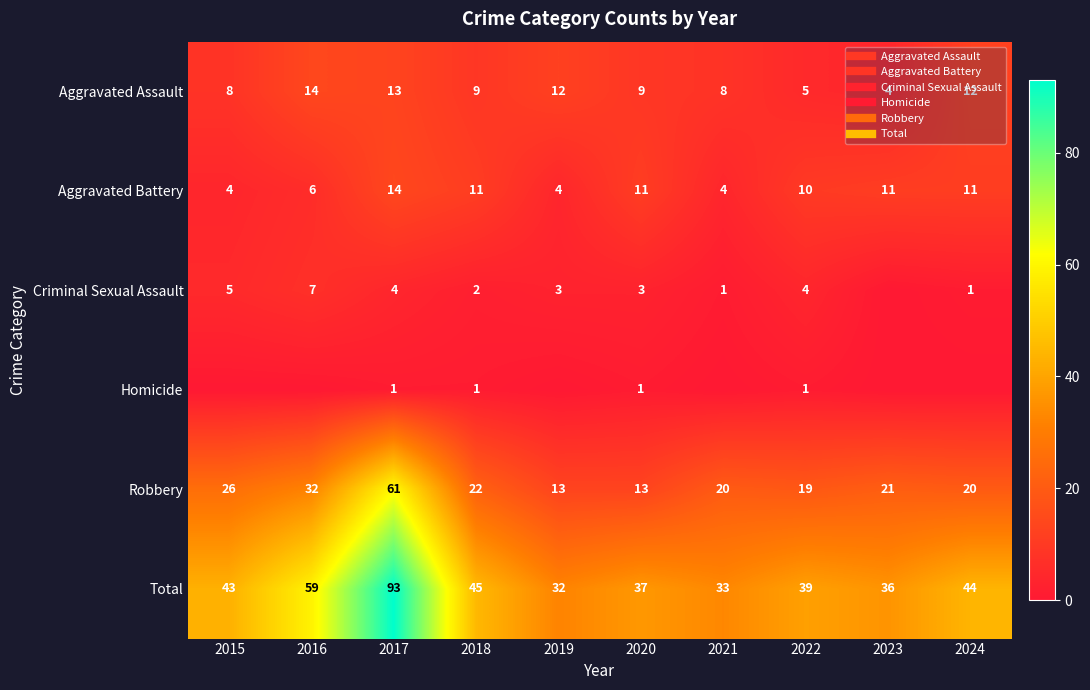

True or false: Aggravated Battery has a value of 4 at 2021.

True